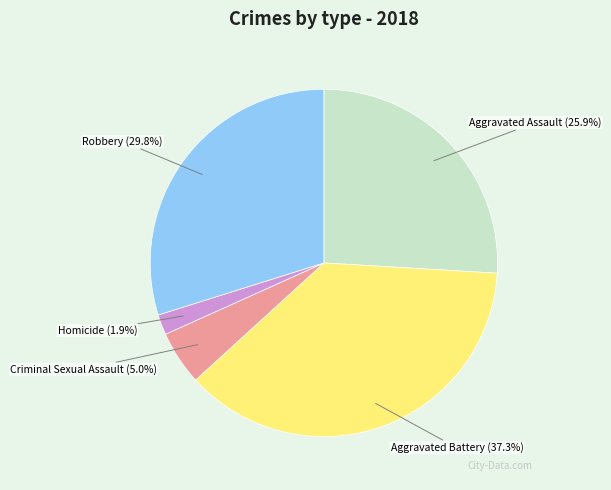

What percentage is the Aggravated Battery slice, to the nearest percent?

37%